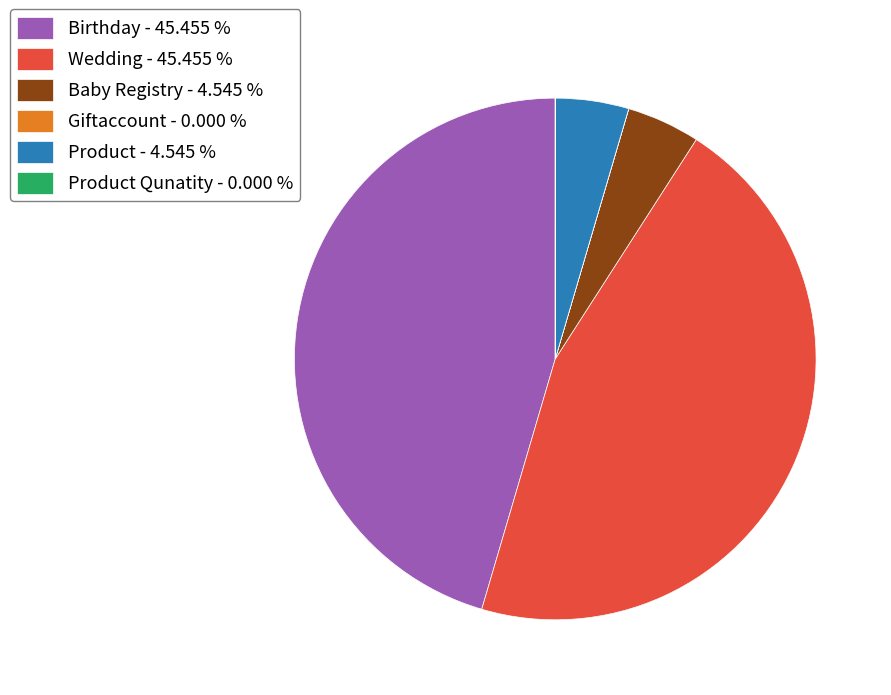

Does any single category account for the majority?

No